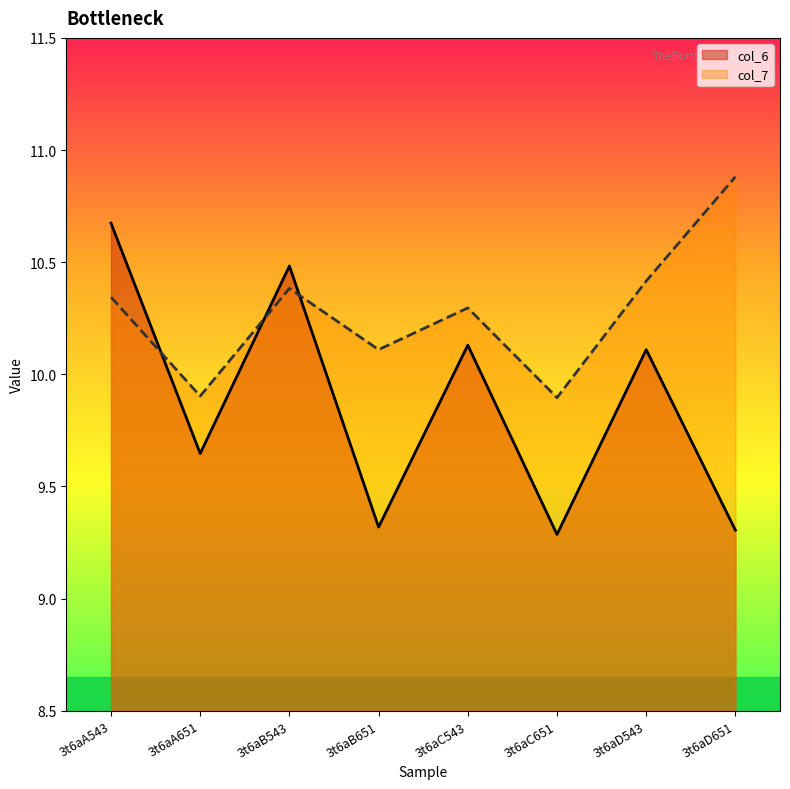

Reading left to right, extract all data points from this chart.

col_6: 10.7	9.6	10.5	9.3	10.1	9.3	10.1	9.3
col_7: 10.3	9.9	10.4	10.1	10.3	9.9	10.4	10.9